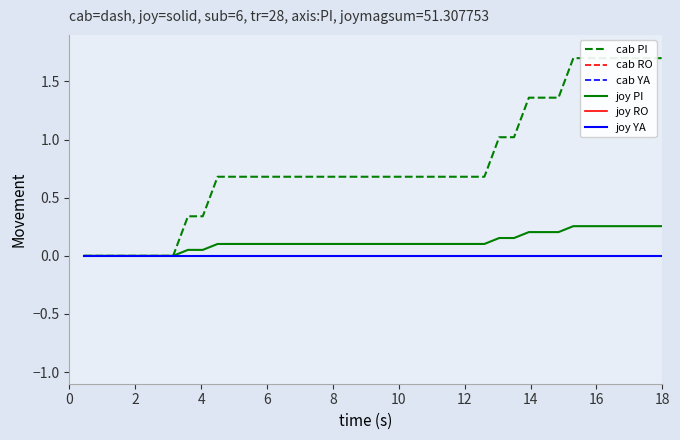

Is it true that cab PI equals 1.7 at 18?

True